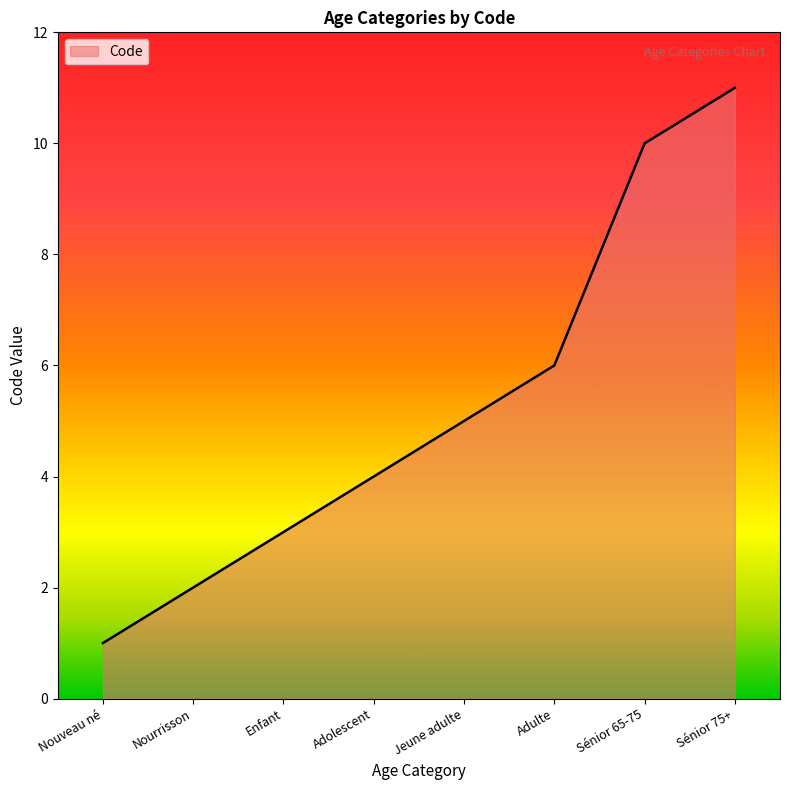

The chart shows a value of 5 at Jeune adulte. True or false?

True